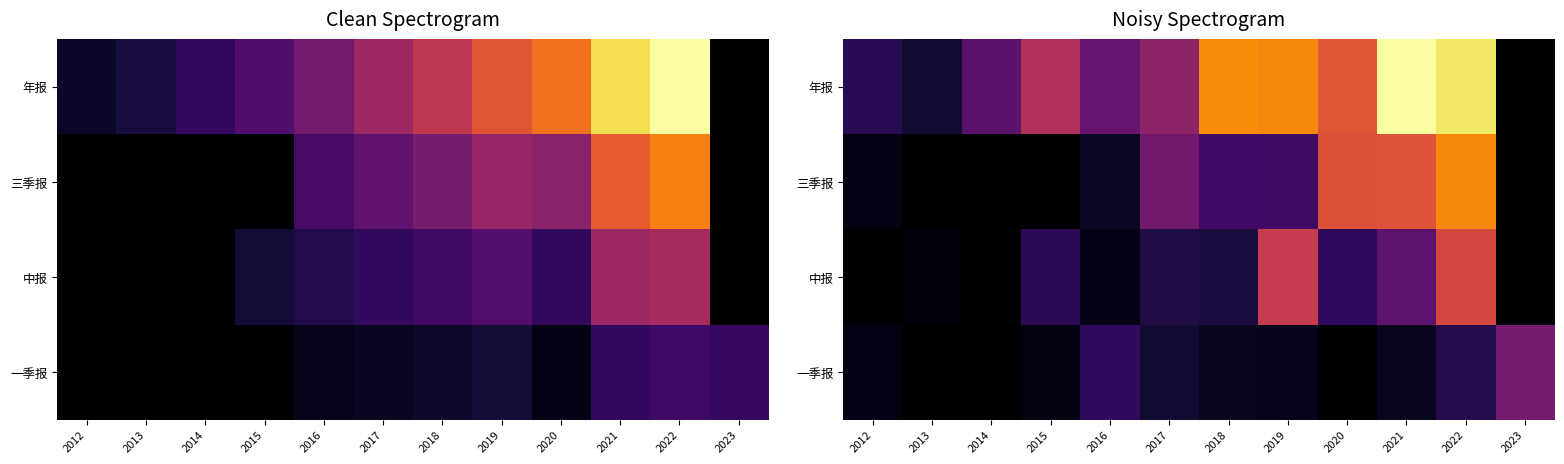

Which series has the largest range (max minus min)?

年报